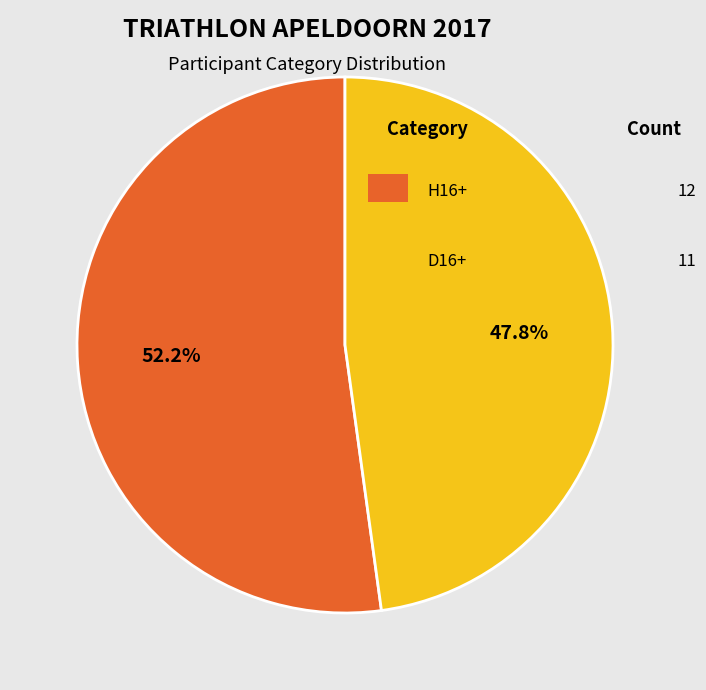

Is there any slice that represents more than half of the pie?

Yes